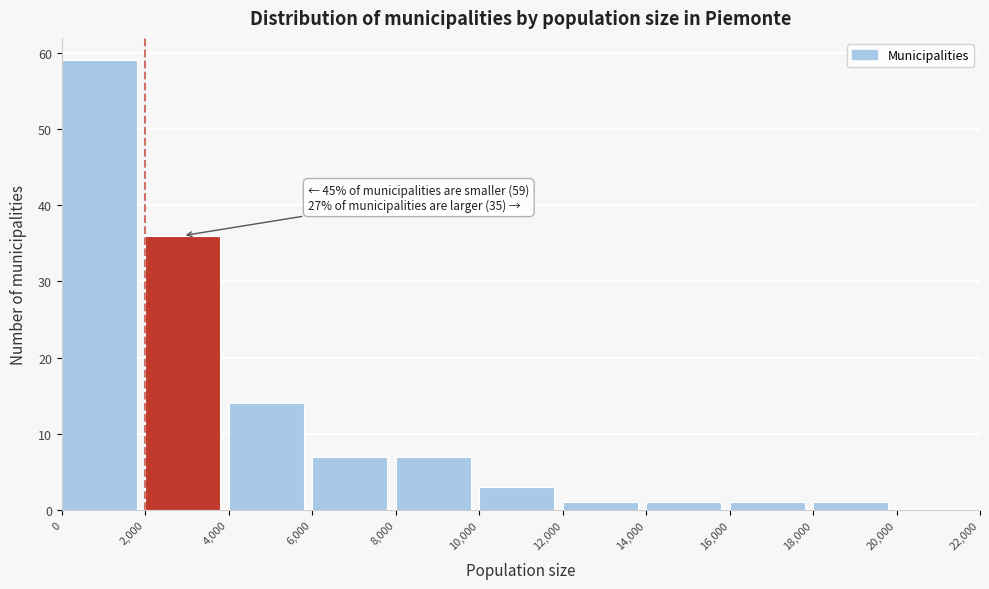

Which range on the x-axis has the tallest bar?

0 to 2,000